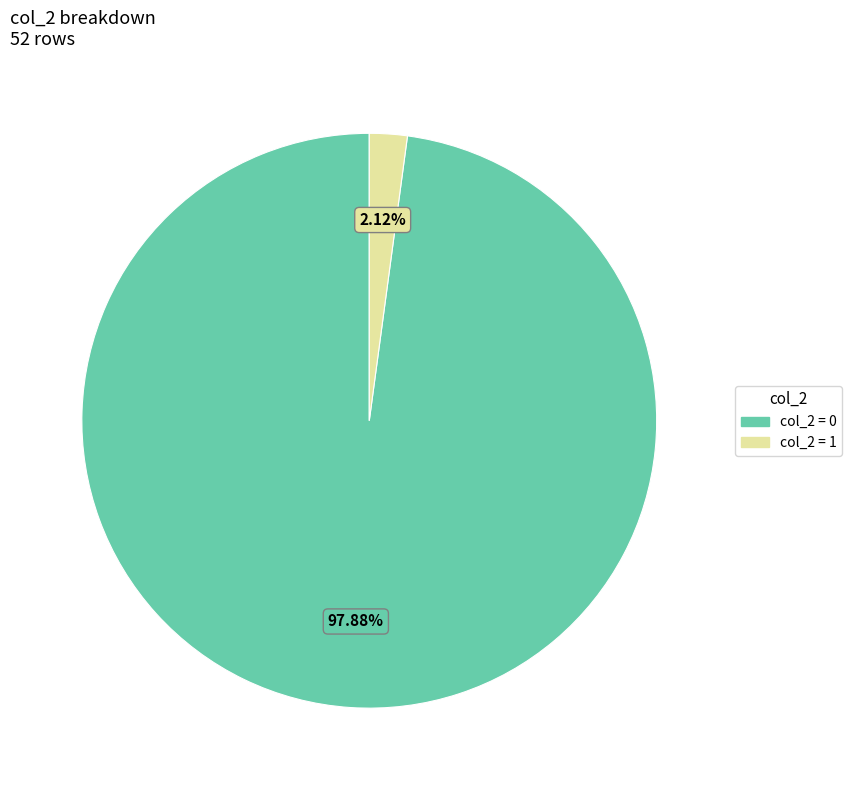

Is there any slice that represents more than half of the pie?

Yes